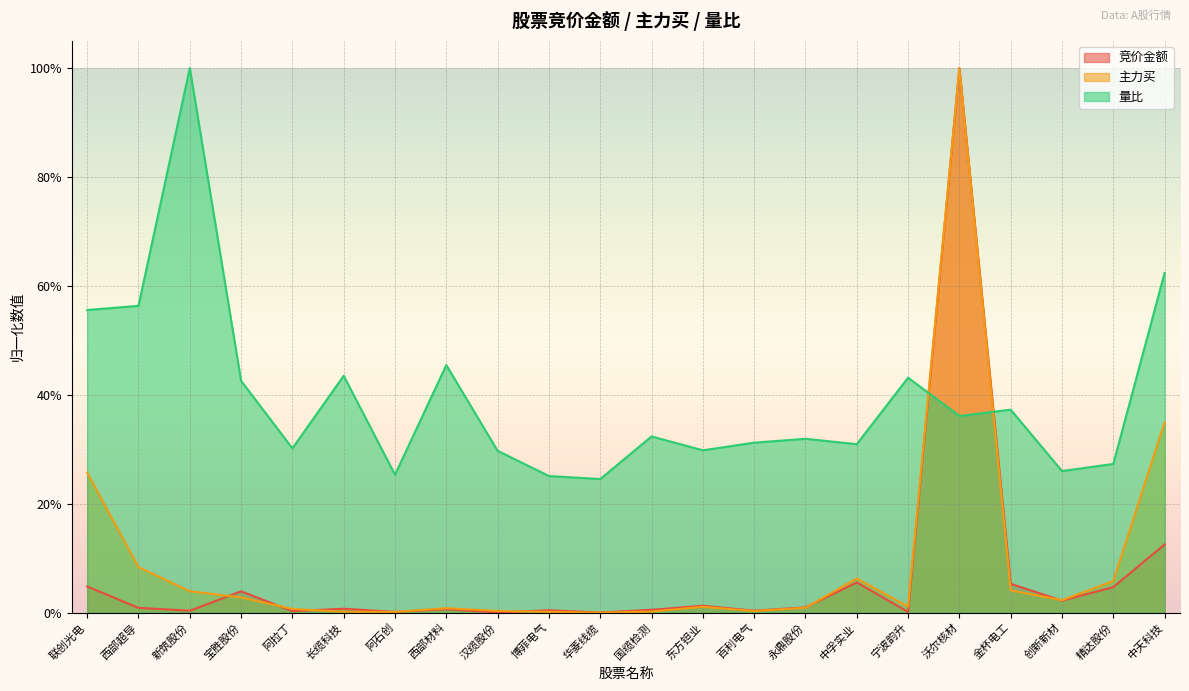

In 竞价金额, how many points are lower than both neighbors (excluding endpoints)?

8